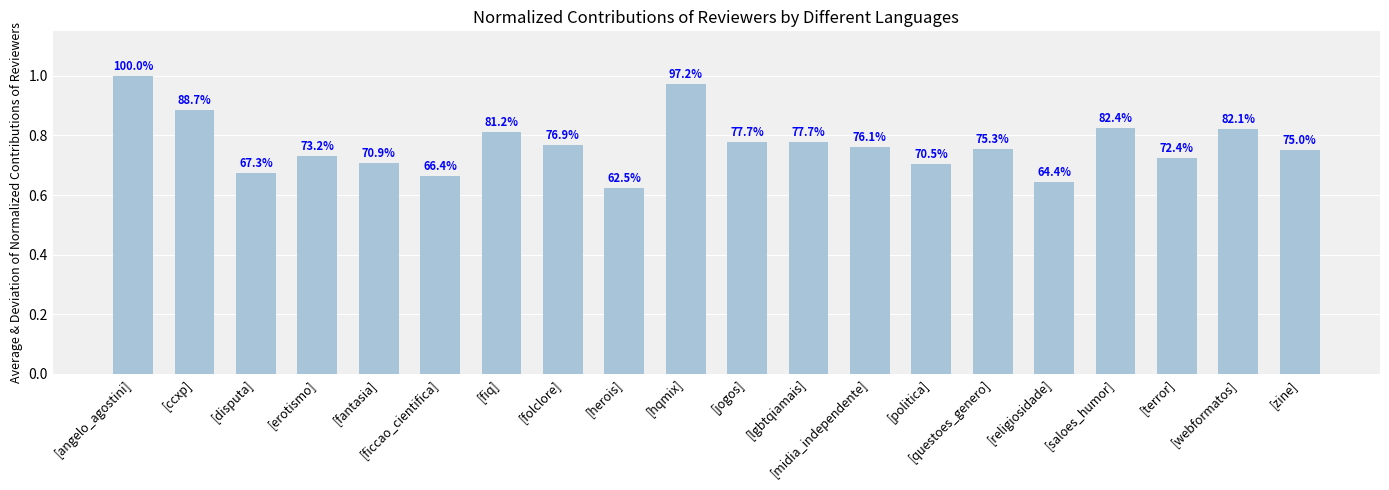

How many bars are there in total?

20